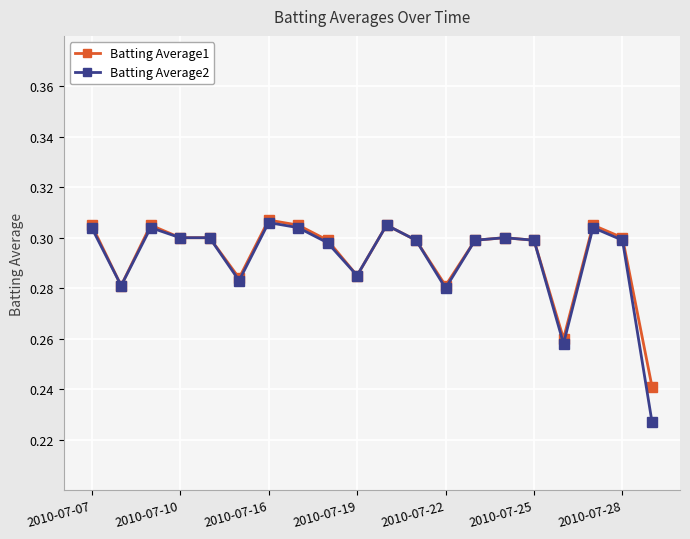

Which series has the widest spread of values?

Batting Average2